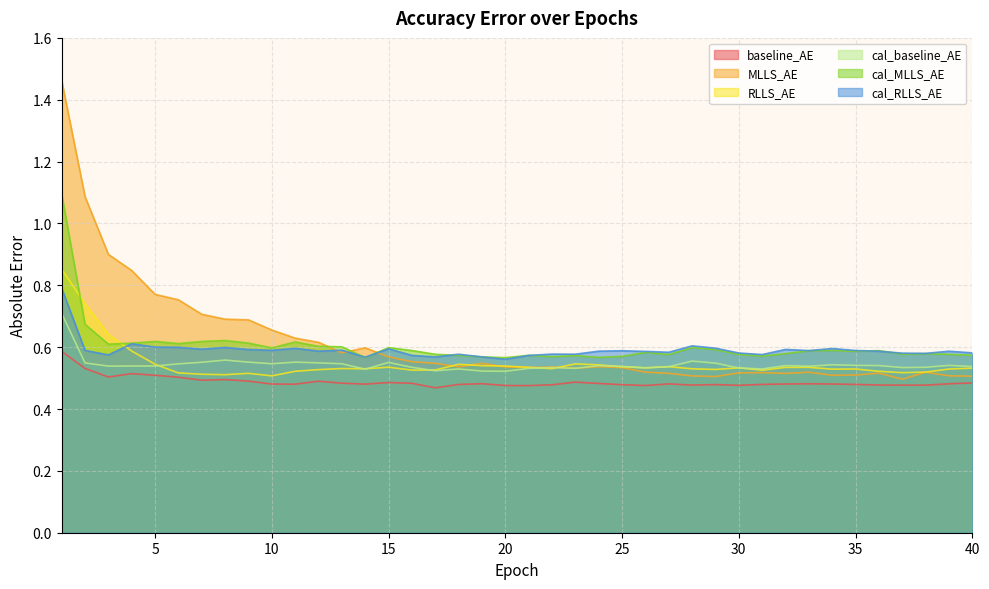

How many categories are shown in the chart?

40